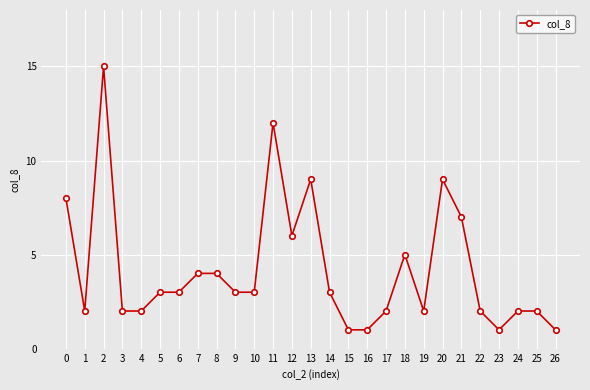

What is the sum of all values?

114